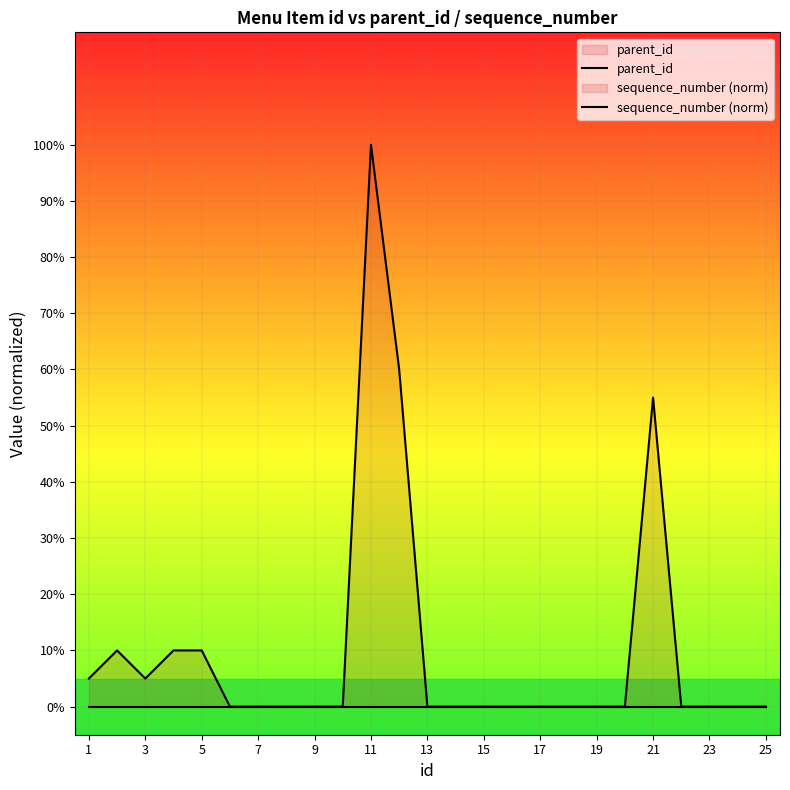

Does the chart display data point markers on the line(s)?

No